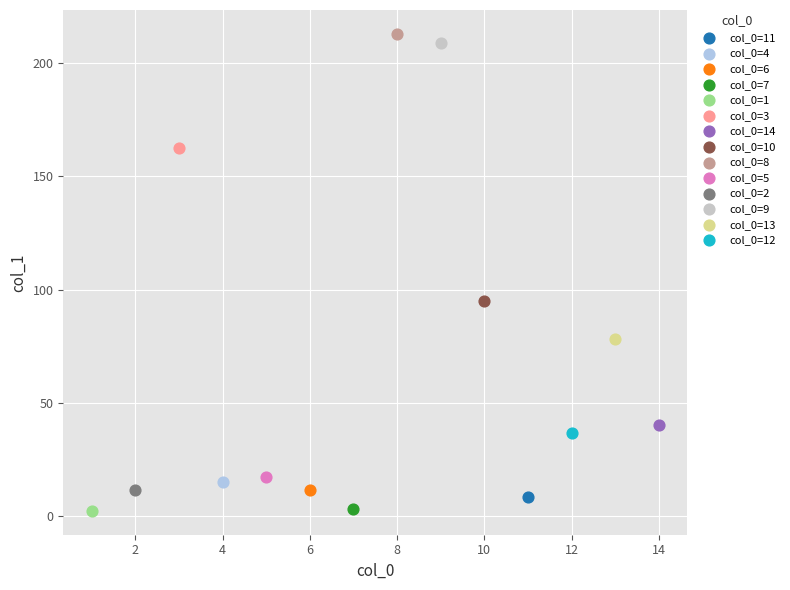

What are all the series names shown in the legend?

col_0=11, col_0=4, col_0=6, col_0=7, col_0=1, col_0=3, col_0=14, col_0=10, col_0=8, col_0=5, col_0=2, col_0=9, col_0=13, col_0=12